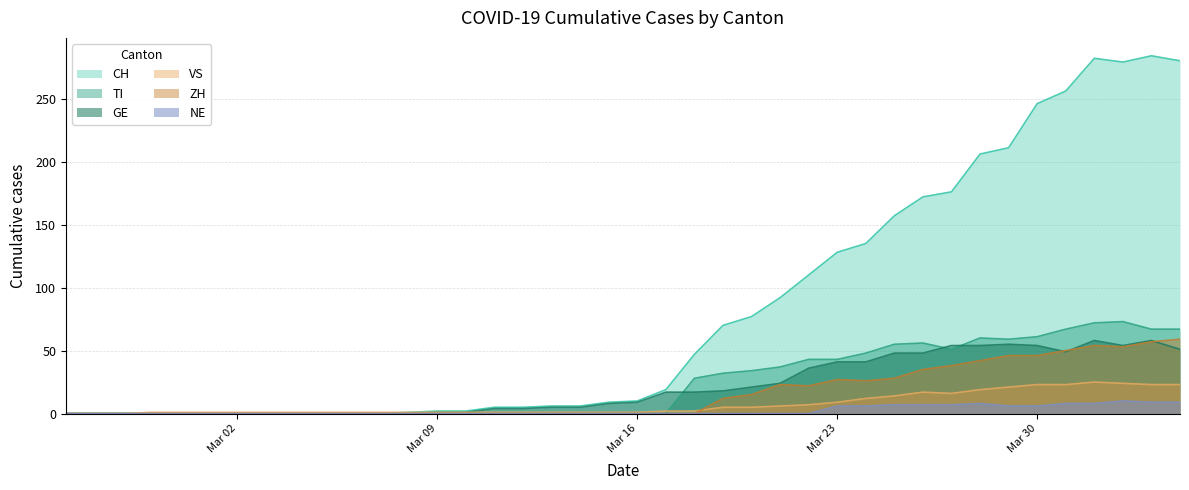

The value of NE at Mar 02 is 0. True or false?

True